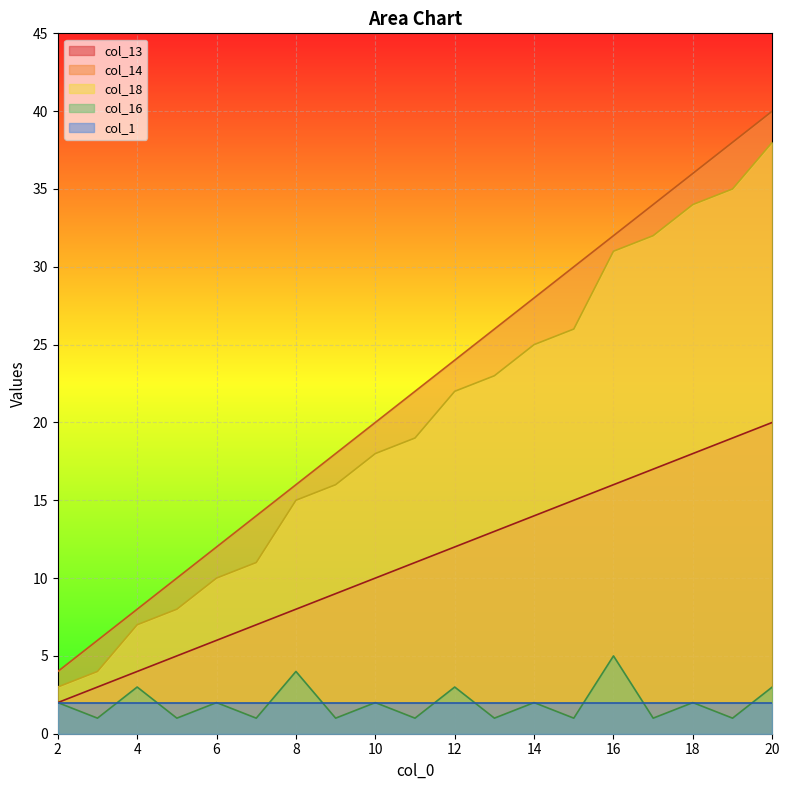

What is the average value of the col_16 series?

2